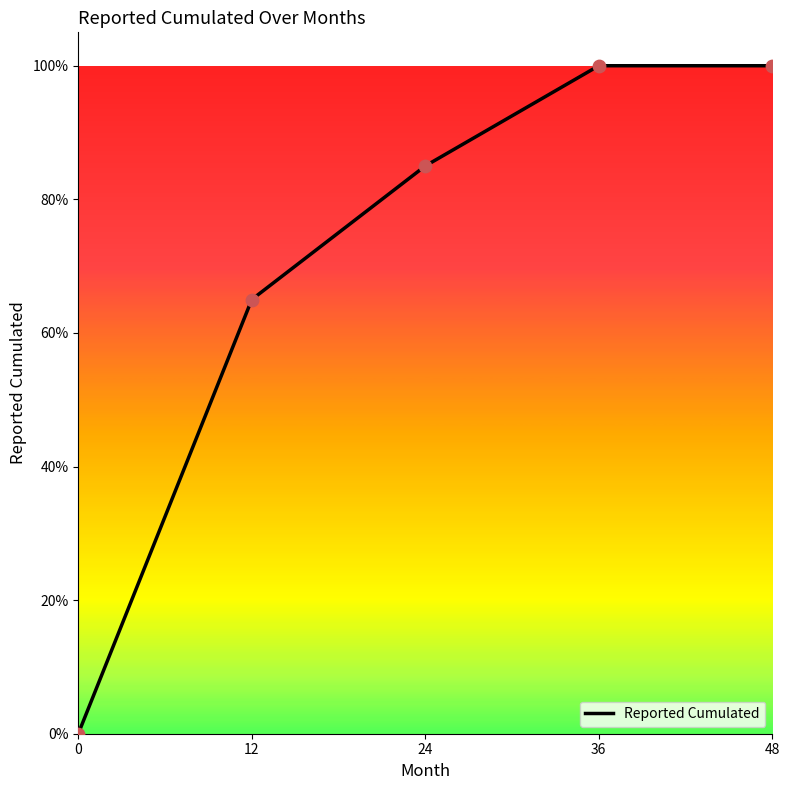

Between 0 and 36, which is larger?

36